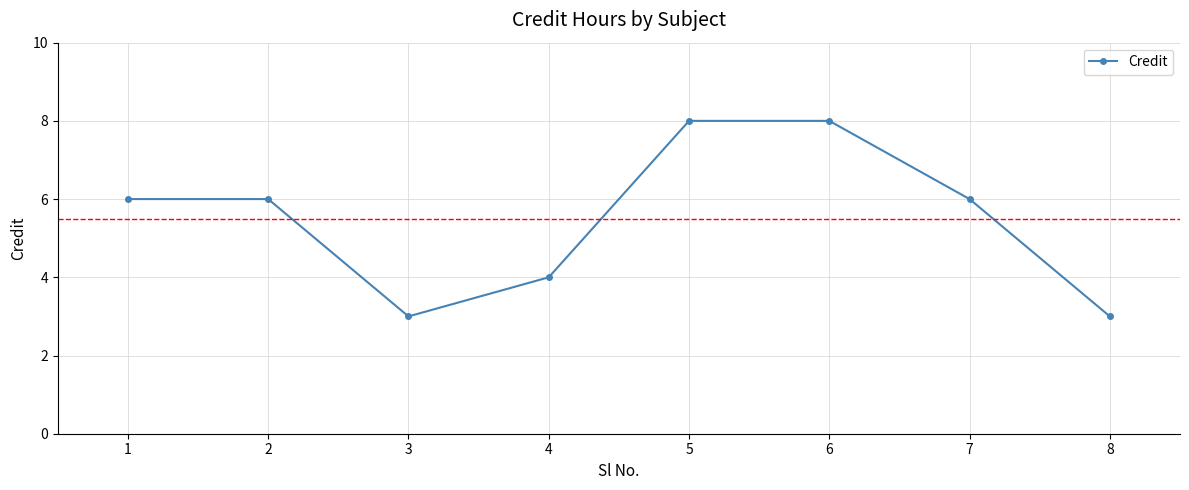

Between 1 and 4, which is larger?

1